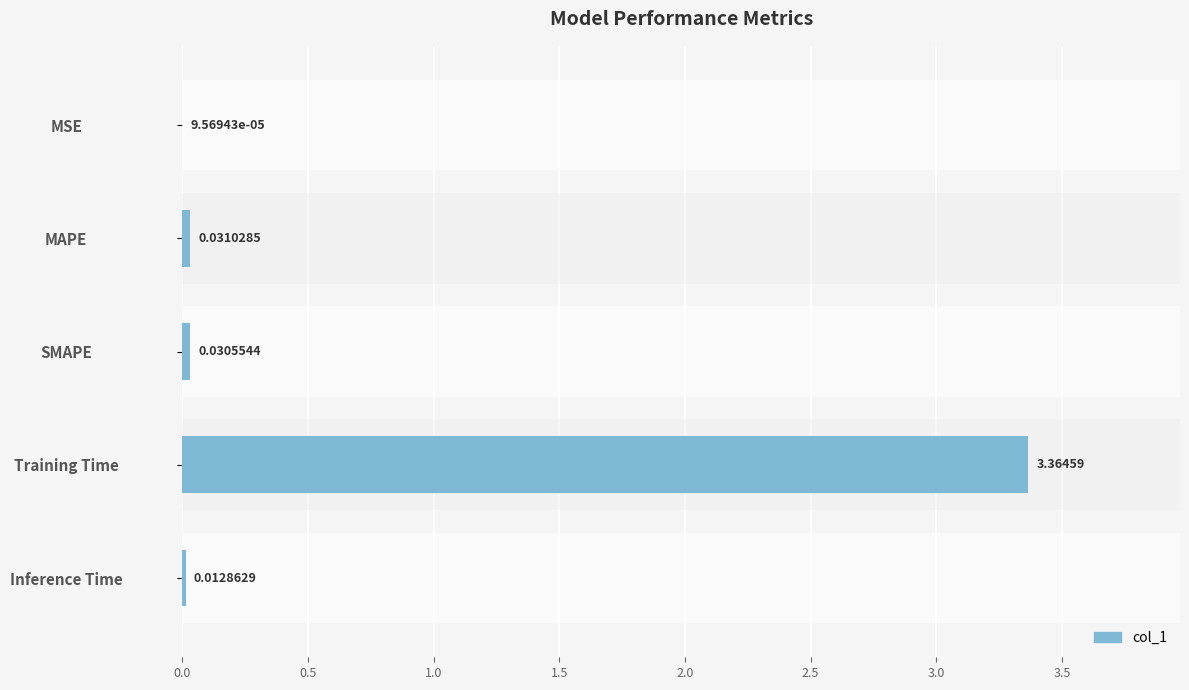

Which has a higher value, Inference Time or SMAPE?

SMAPE